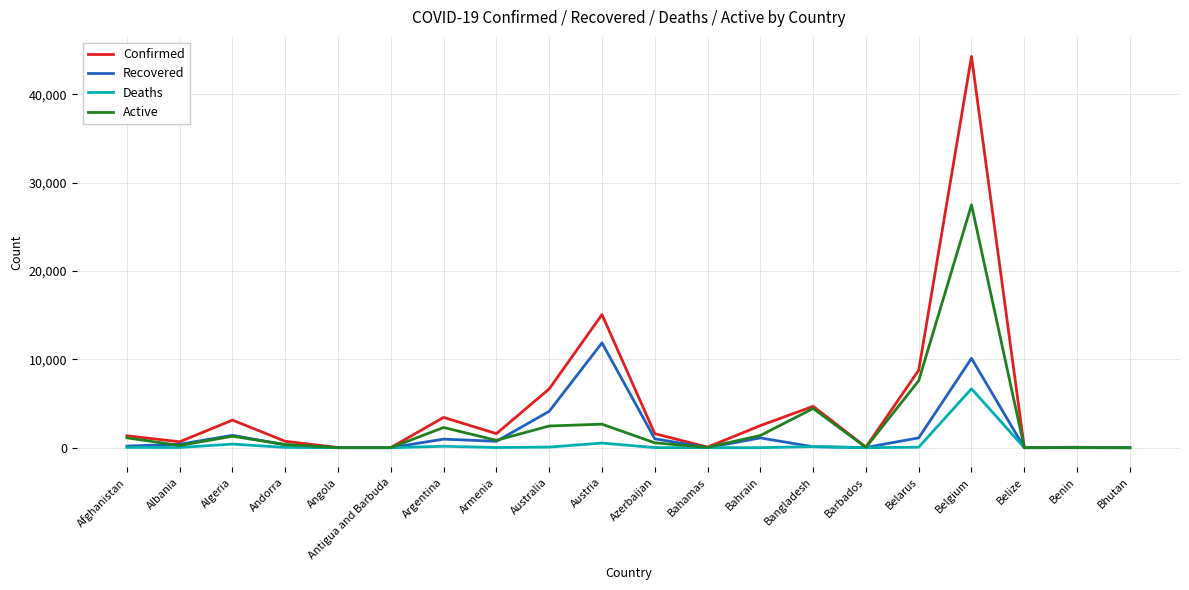

Which series changed the most between Albania and Belarus?

Confirmed